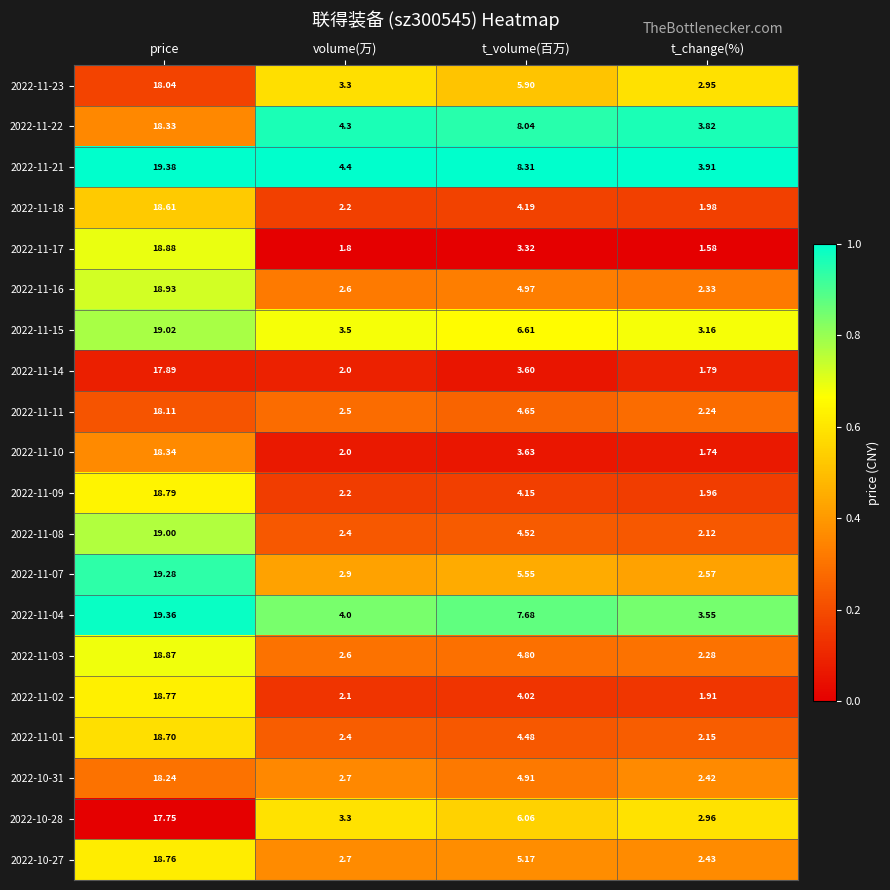

At which label does 2022-11-10 reach its minimum?

t_change(%)